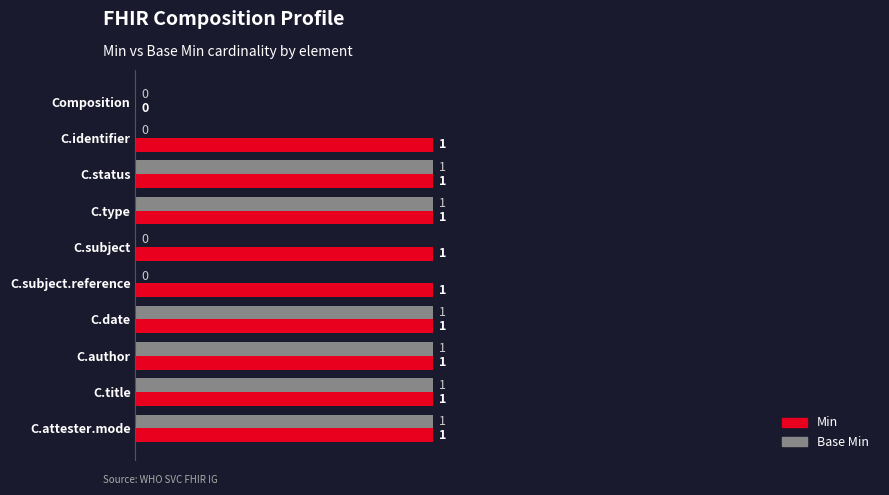

How many positive values does the Base Min series have?

6